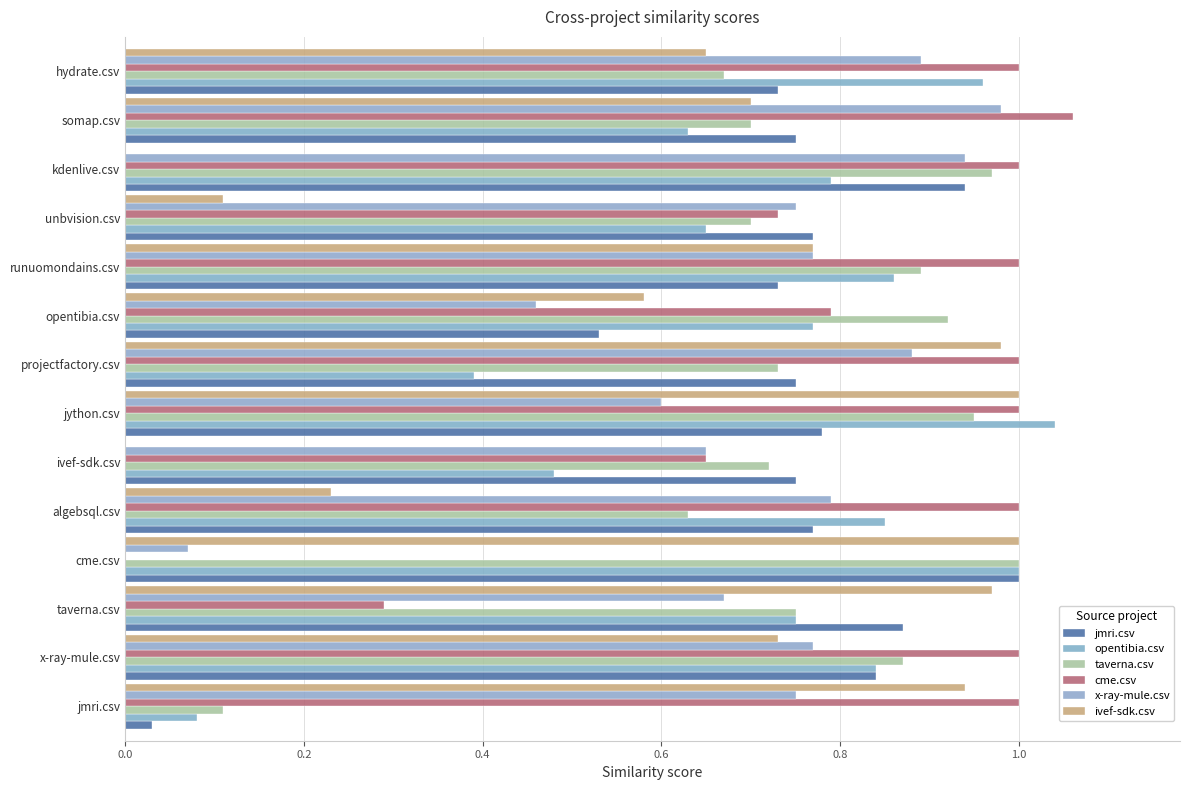

Reading left to right, what are all the values shown in this chart?

jmri.csv: 0.0	0.8	0.9	1.0	0.8	0.8	0.8	0.8	0.5	0.7	0.8	0.9	0.8	0.7
opentibia.csv: 0.1	0.8	0.8	1.0	0.8	0.5	1.0	0.4	0.8	0.9	0.7	0.8	0.6	1.0
taverna.csv: 0.1	0.9	0.8	1.0	0.6	0.7	0.9	0.7	0.9	0.9	0.7	1.0	0.7	0.7
cme.csv: 1.0	1.0	0.3	0.0	1.0	0.7	1.0	1.0	0.8	1.0	0.7	1.0	1.1	1.0
x-ray-mule.csv: 0.8	0.8	0.7	0.1	0.8	0.7	0.6	0.9	0.5	0.8	0.8	0.9	1.0	0.9
ivef-sdk.csv: 0.9	0.7	1.0	1.0	0.2	0.0	1.0	1.0	0.6	0.8	0.1	0.0	0.7	0.7